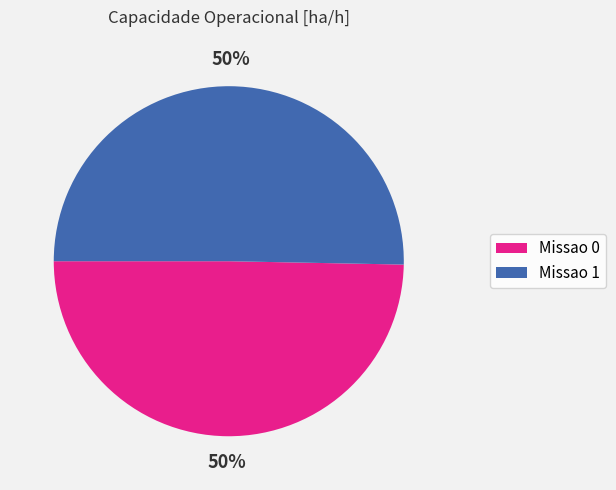

What is the ratio of the value at Missao 1 to the value at Missao 0?

1.0